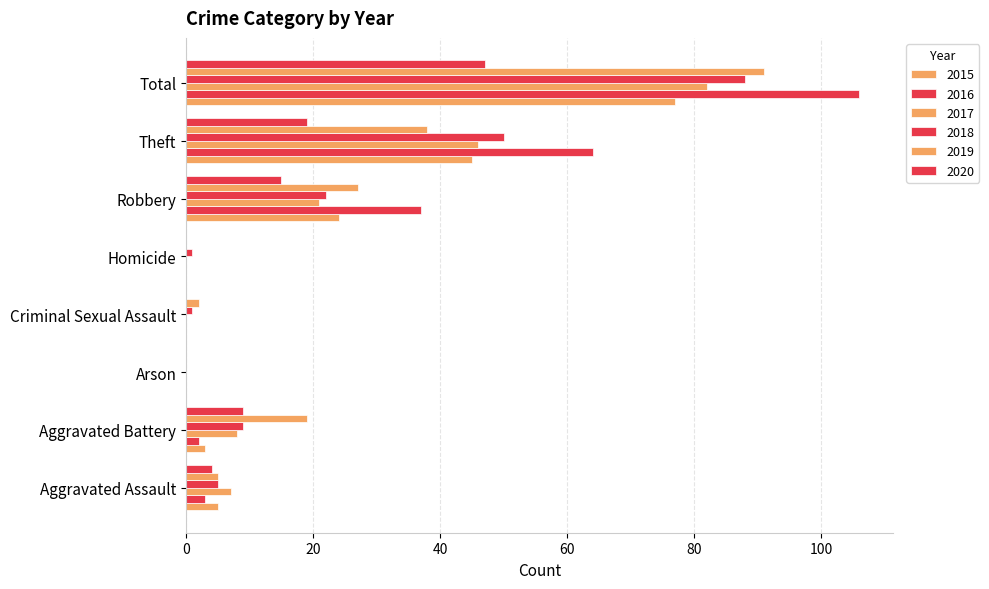

What is the sum of the 2015 values at Aggravated Battery and Criminal Sexual Assault?

3